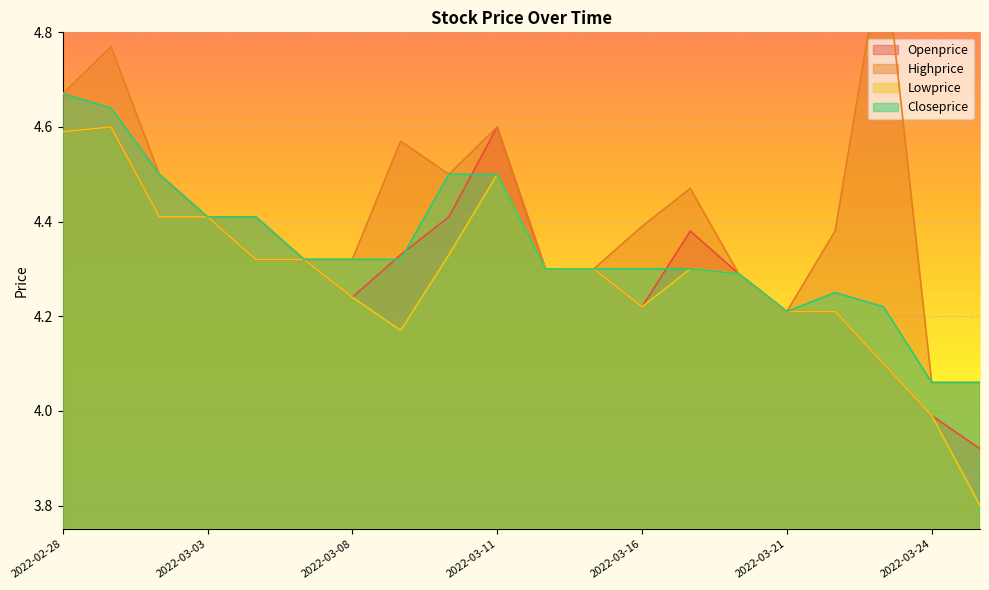

Rank the series by their average value, from highest to lowest.

Highprice, Closeprice, Openprice, Lowprice